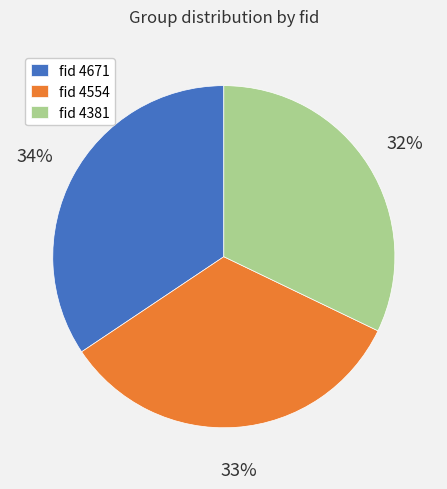

Do fid 4554 and fid 4671 together represent more than half of the pie?

Yes